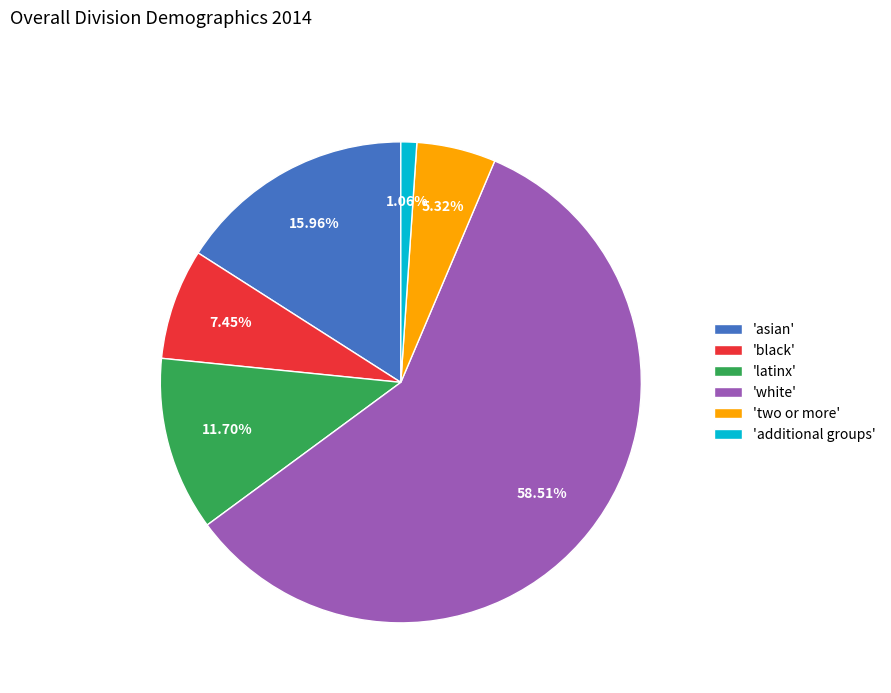

Is there a majority slice in this chart?

Yes